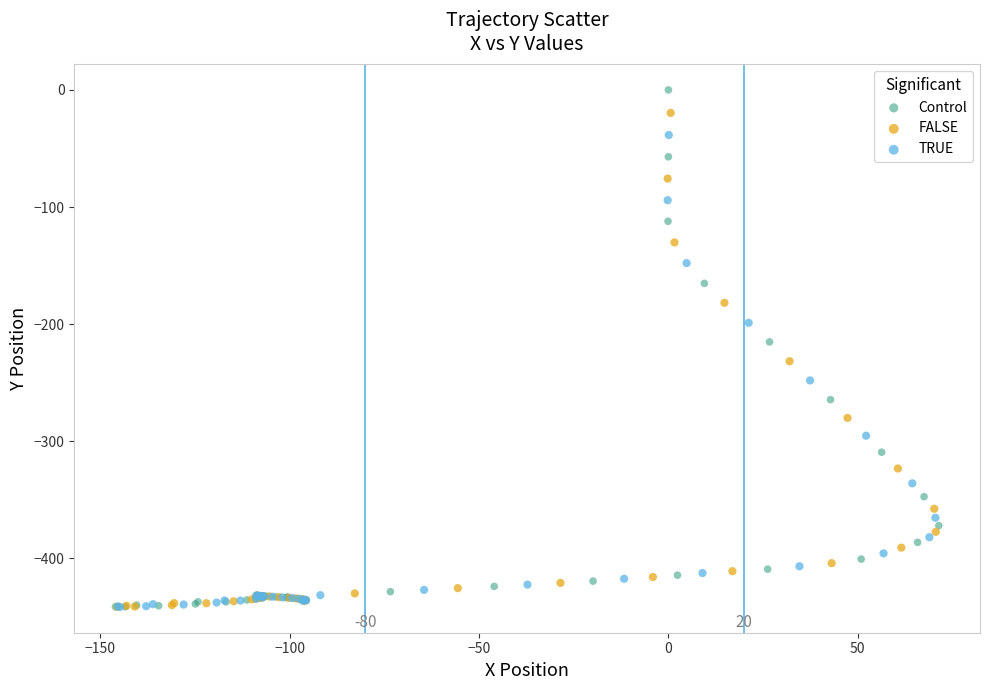

What are all the series names shown in the legend?

Control, FALSE, TRUE